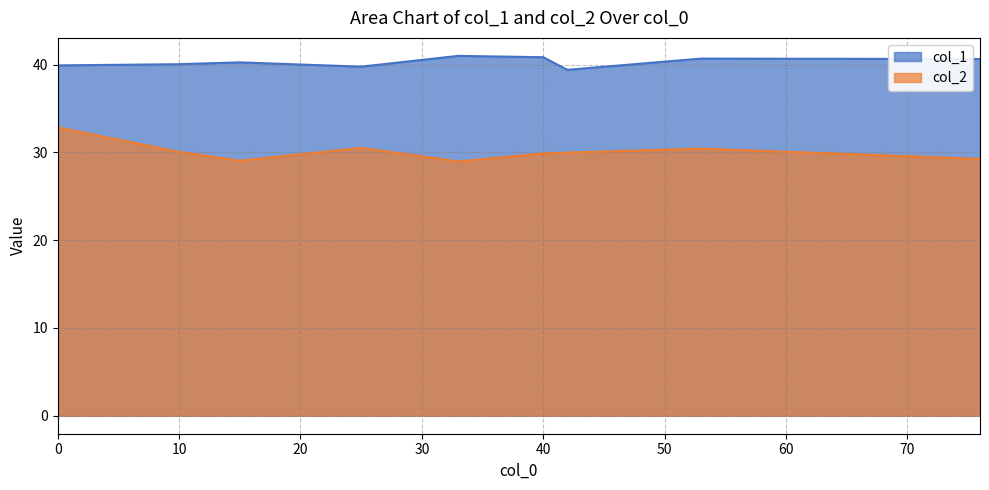

Which has a higher value, 8 or 2?

2